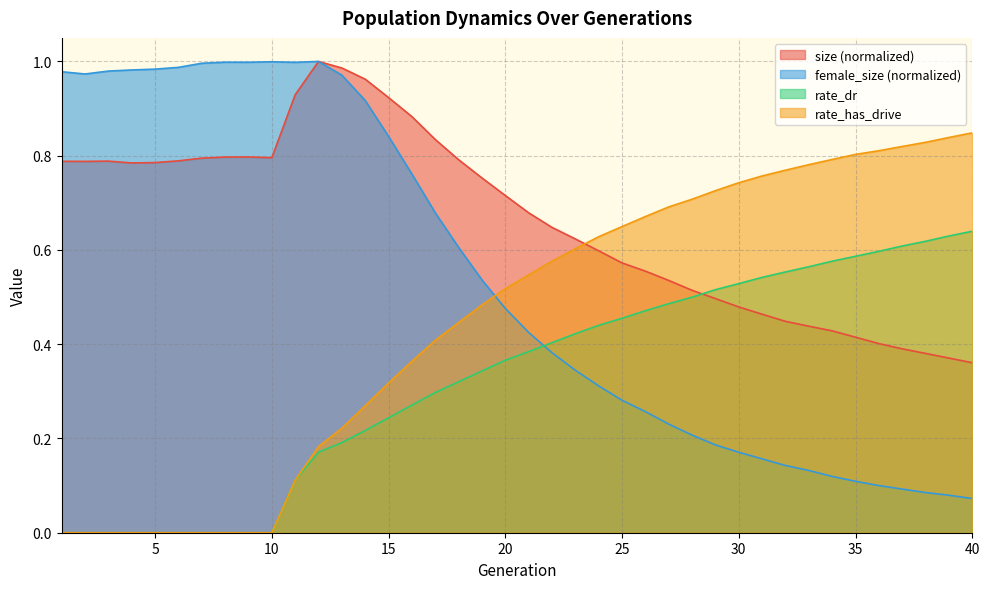

What is the difference between the highest and lowest values at 17?

0.5